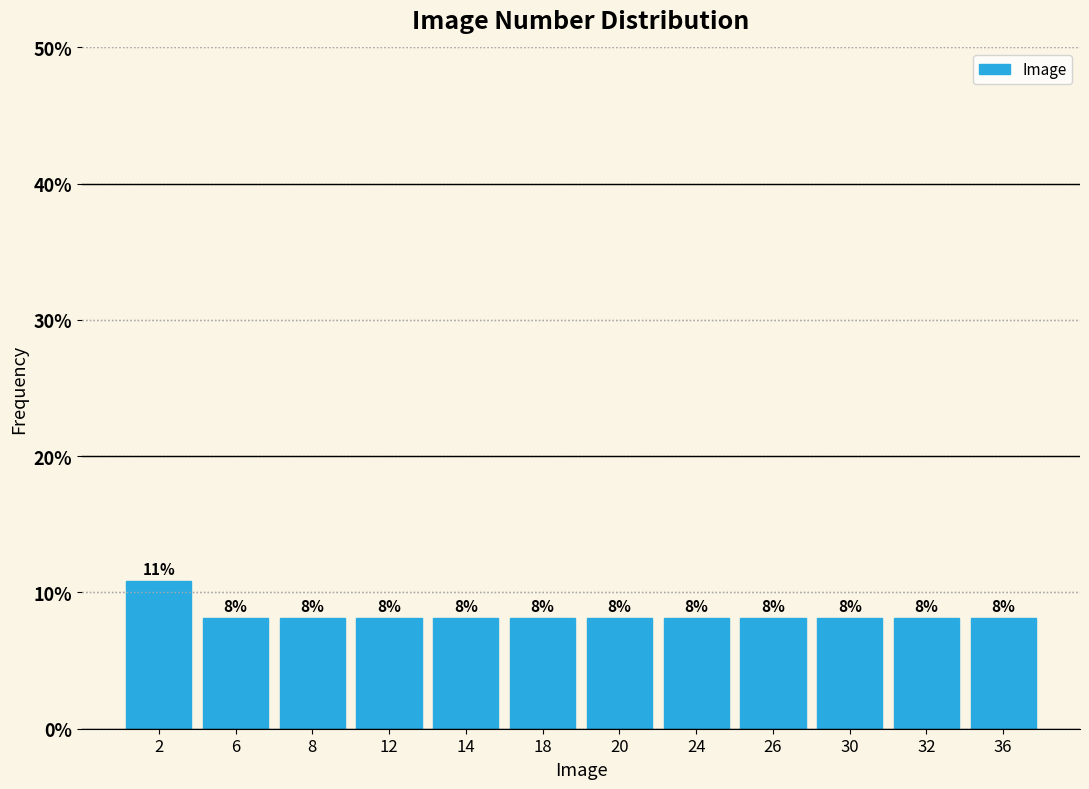

Does the chart contain any negative values?

No